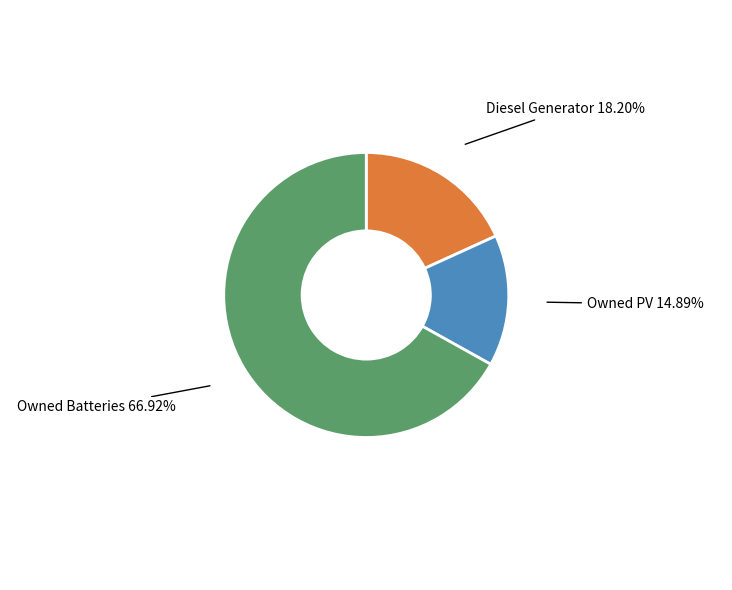

To the nearest percent, what is the average slice percentage?

33%